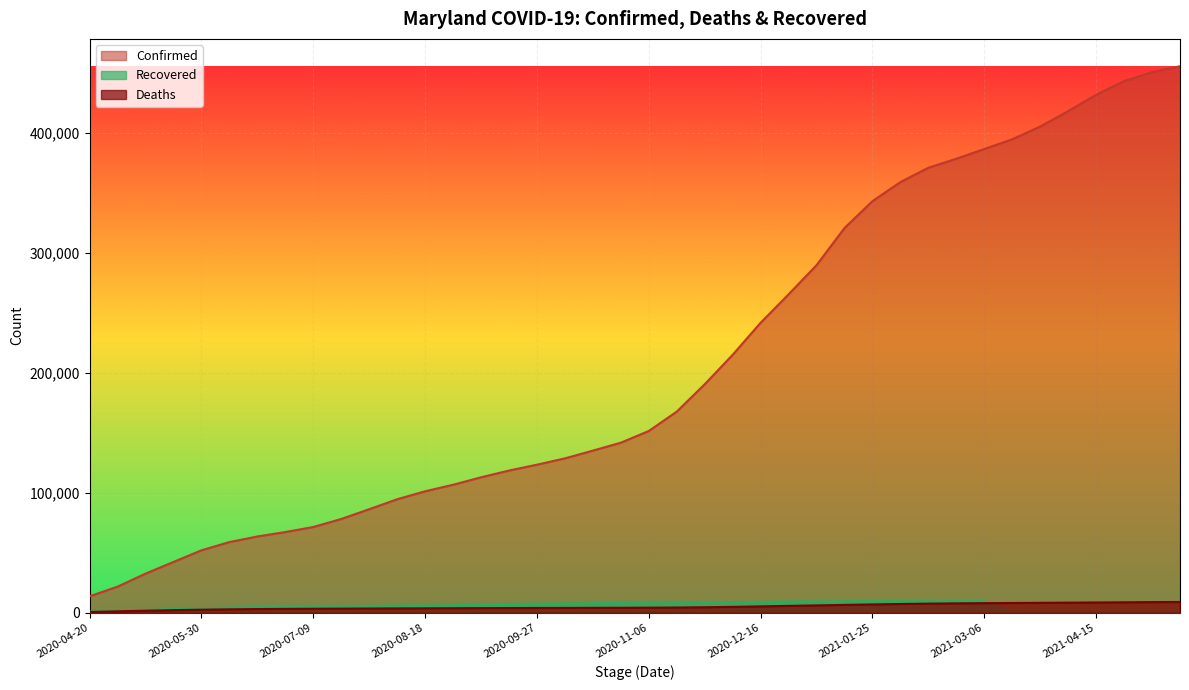

Reading right to left, what are all the values shown in this chart?

Confirmed: 2021-05-15=455635	2021-05-05=450689	2021-04-25=443257	2021-04-15=431795	2021-04-05=418188	2021-03-26=405343	2021-03-16=394716	2021-03-06=386610	2021-02-24=378490	2021-02-14=370983	2021-02-04=359037	2021-01-25=343138	2021-01-15=320739	2021-01-05=289758	2020-12-26=265440	2020-12-16=241767	2020-12-06=215027	2020-11-26=190480	2020-11-16=167656	2020-11-06=151505	2020-10-27=141741	2020-10-17=135127	2020-10-07=128664	2020-09-27=123403	2020-09-17=118519	2020-09-07=112883	2020-08-28=106664	2020-08-18=101235	2020-08-08=94581	2020-07-29=86285	2020-07-19=78131	2020-07-09=71447	2020-06-29=67254	2020-06-19=63548	2020-06-09=58904	2020-05-30=52015	2020-05-20=42323	2020-05-10=32587	2020-04-30=21742	2020-04-20=13684
Deaths: 2021-05-15=8925	2021-05-05=8813	2021-04-25=8661	2021-04-15=8512	2021-04-05=8363	2021-03-26=8232	2021-03-16=8080	2021-03-06=7941	2021-02-24=7789	2021-02-14=7554	2021-02-04=7251	2021-01-25=6900	2021-01-15=6494	2021-01-05=6082	2020-12-26=5680	2020-12-16=5270	2020-12-06=4846	2020-11-26=4547	2020-11-16=4309	2020-11-06=4194	2020-10-27=4108	2020-10-17=4036	2020-10-07=3973	2020-09-27=3935	2020-09-17=3861	2020-09-07=3804	2020-08-28=3727	2020-08-18=3650	2020-08-08=3577	2020-07-29=3478	2020-07-19=3377	2020-07-09=3288	2020-06-29=3175	2020-06-19=3030	2020-06-09=2811	2020-05-30=2509	2020-05-20=2123	2020-05-10=1644	2020-04-30=1140	2020-04-20=582
Recovered: 2021-05-15=0	2021-05-05=0	2021-04-25=0	2021-04-15=0	2021-04-05=0	2021-03-26=0	2021-03-16=0	2021-03-06=9701	2021-02-24=9626	2021-02-14=9569	2021-02-04=9511	2021-01-25=9476	2021-01-15=9444	2021-01-05=9388	2020-12-26=9272	2020-12-16=8966	2020-12-06=8785	2020-11-26=8561	2020-11-16=8380	2020-11-06=8262	2020-10-27=8099	2020-10-17=7880	2020-10-07=7665	2020-09-27=7463	2020-09-17=7311	2020-09-07=7112	2020-08-28=6124	2020-08-18=6008	2020-08-08=5899	2020-07-29=5592	2020-07-19=5344	2020-07-09=5132	2020-06-29=4979	2020-06-19=4685	2020-06-09=4279	2020-05-30=3649	2020-05-20=2993	2020-05-10=2293	2020-04-30=1432	2020-04-20=917